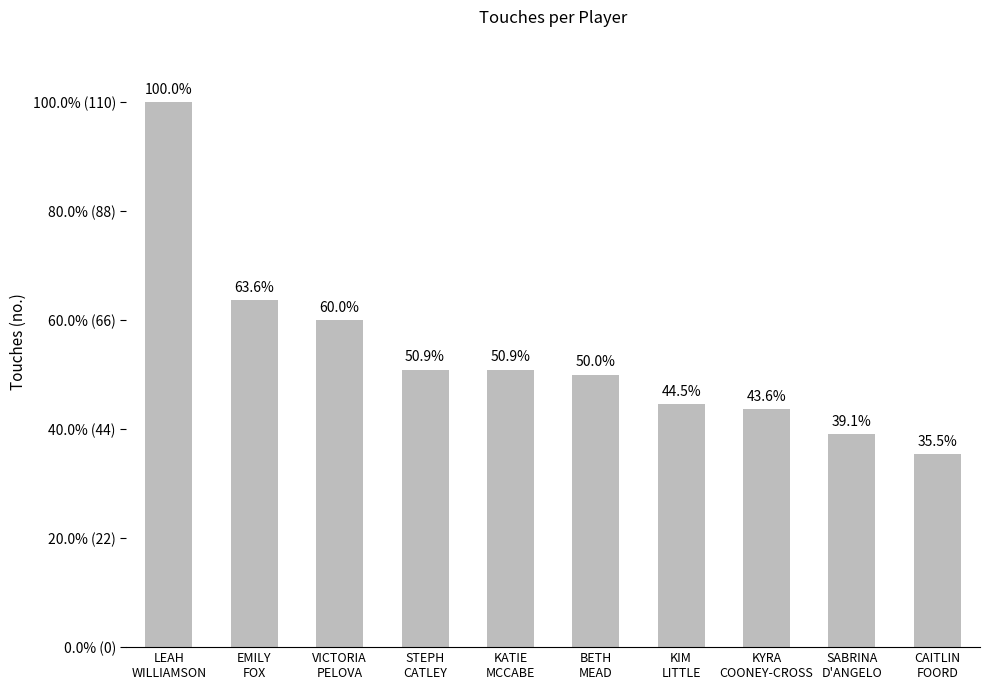

Rank the categories by value from lowest to highest.

CAITLIN
FOORD, SABRINA
D'ANGELO, KYRA
COONEY-CROSS, KIM
LITTLE, BETH
MEAD, STEPH
CATLEY, KATIE
MCCABE, VICTORIA
PELOVA, EMILY
FOX, LEAH
WILLIAMSON